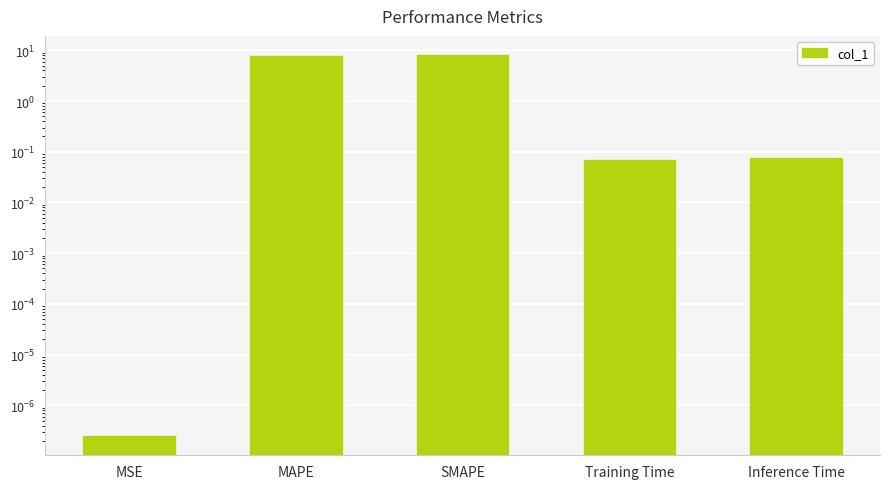

Rank the categories by value from lowest to highest.

MSE, Training Time, Inference Time, MAPE, SMAPE